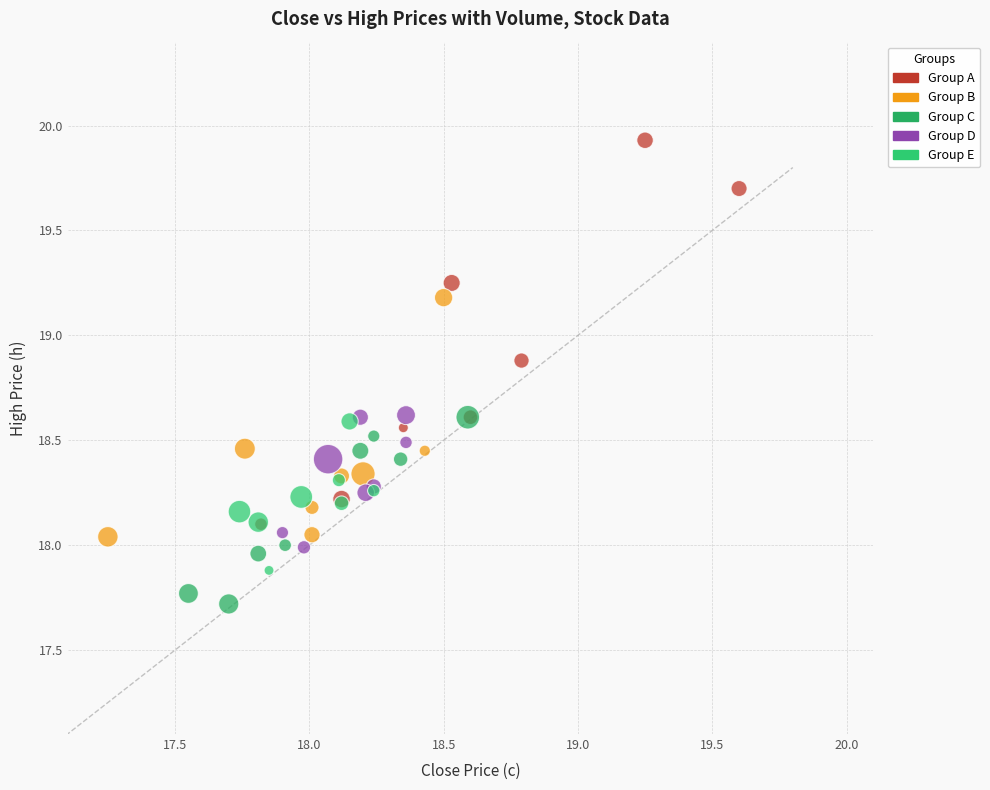

Which series contains the lowest Y value?

Group C